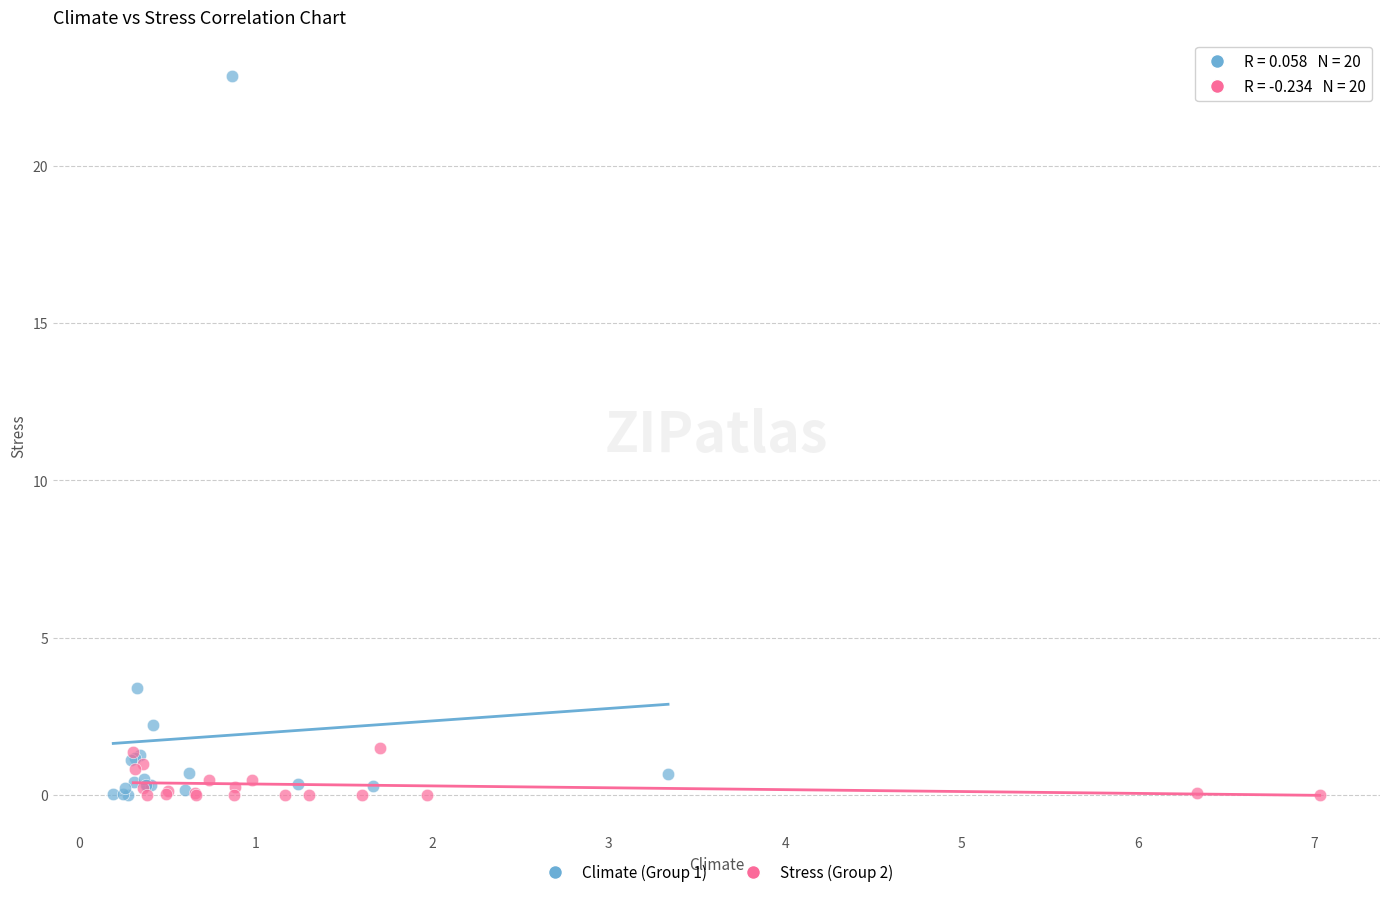

Which series reaches the maximum Y coordinate?

Climate (Group 1)